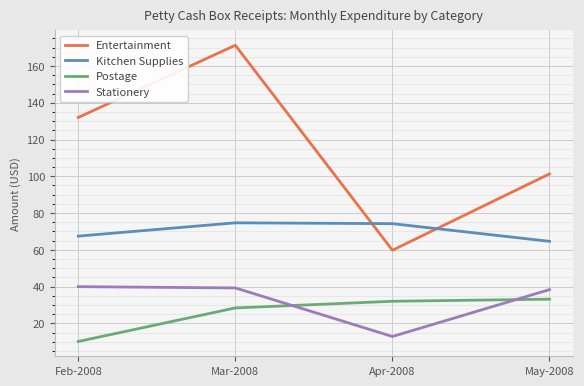

What is the sum of all Kitchen Supplies values?

281.1